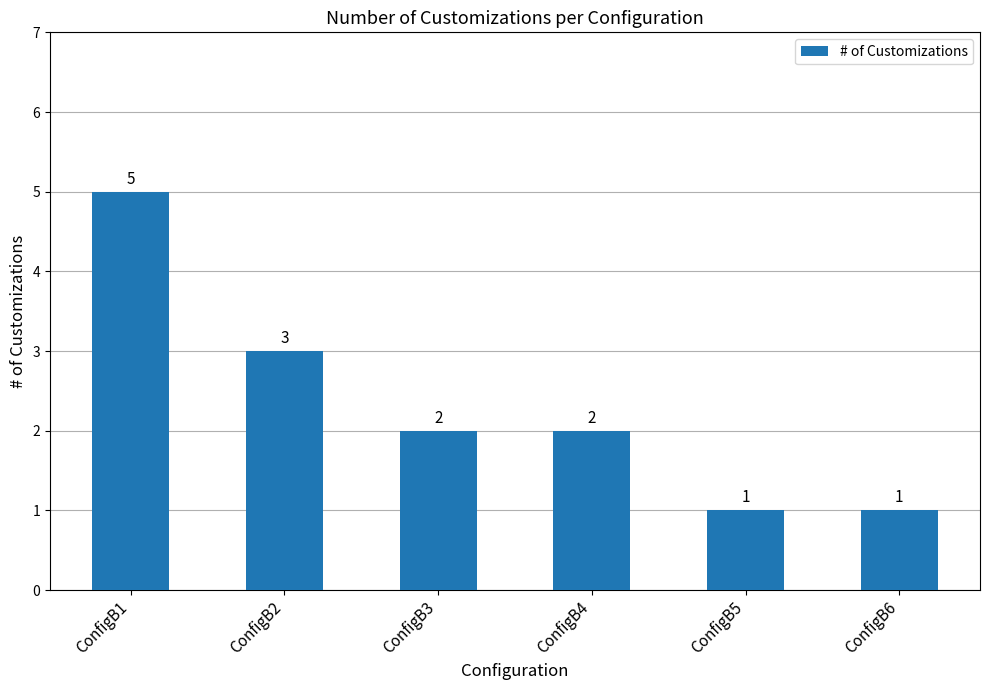

What is the difference between the values at ConfigB4 and ConfigB5?

1